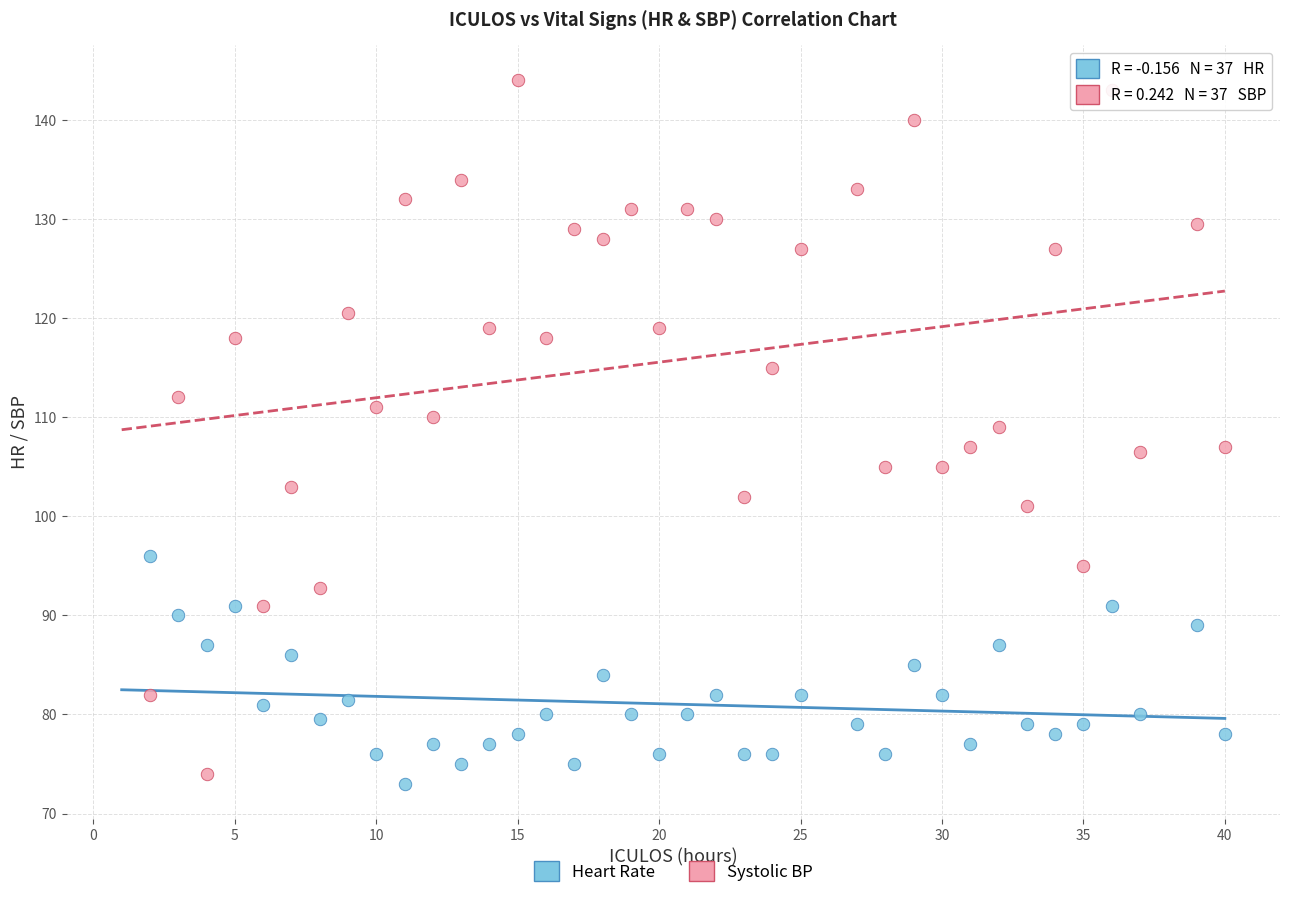

Across all data points, what is the range of Y values (max minus min)?

71.0